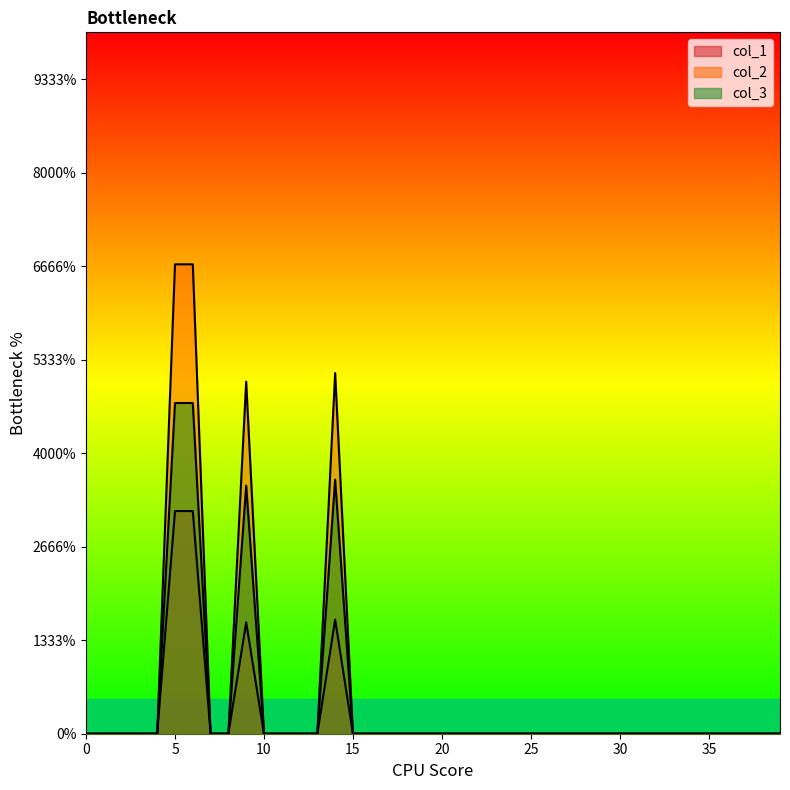

How many positive values does the col_2 series have?

4